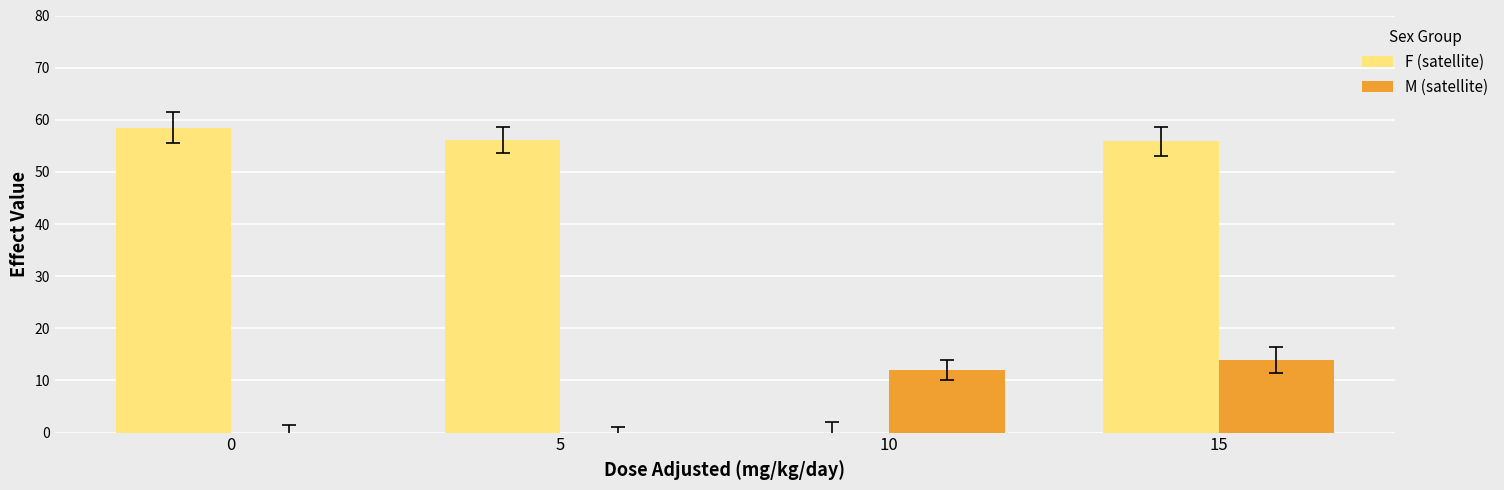

What are all the series names shown in the legend?

F (satellite), M (satellite)